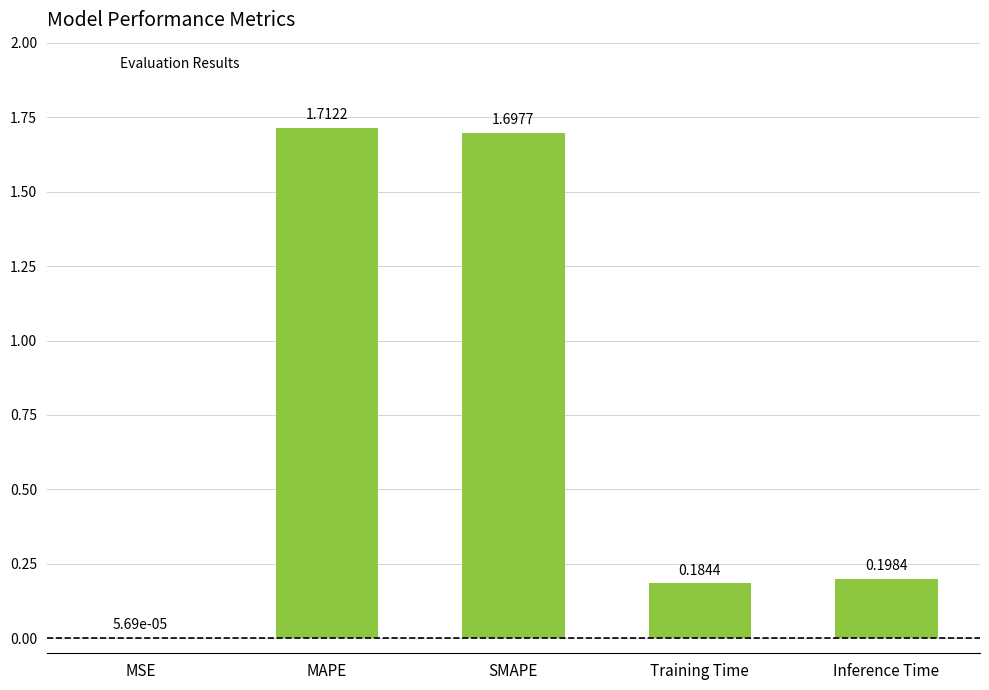

What is the average value?

0.8